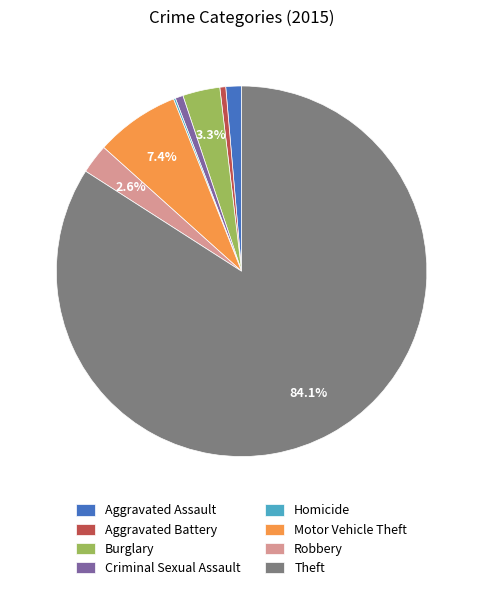

Which has a higher value, Robbery or Aggravated Battery?

Robbery